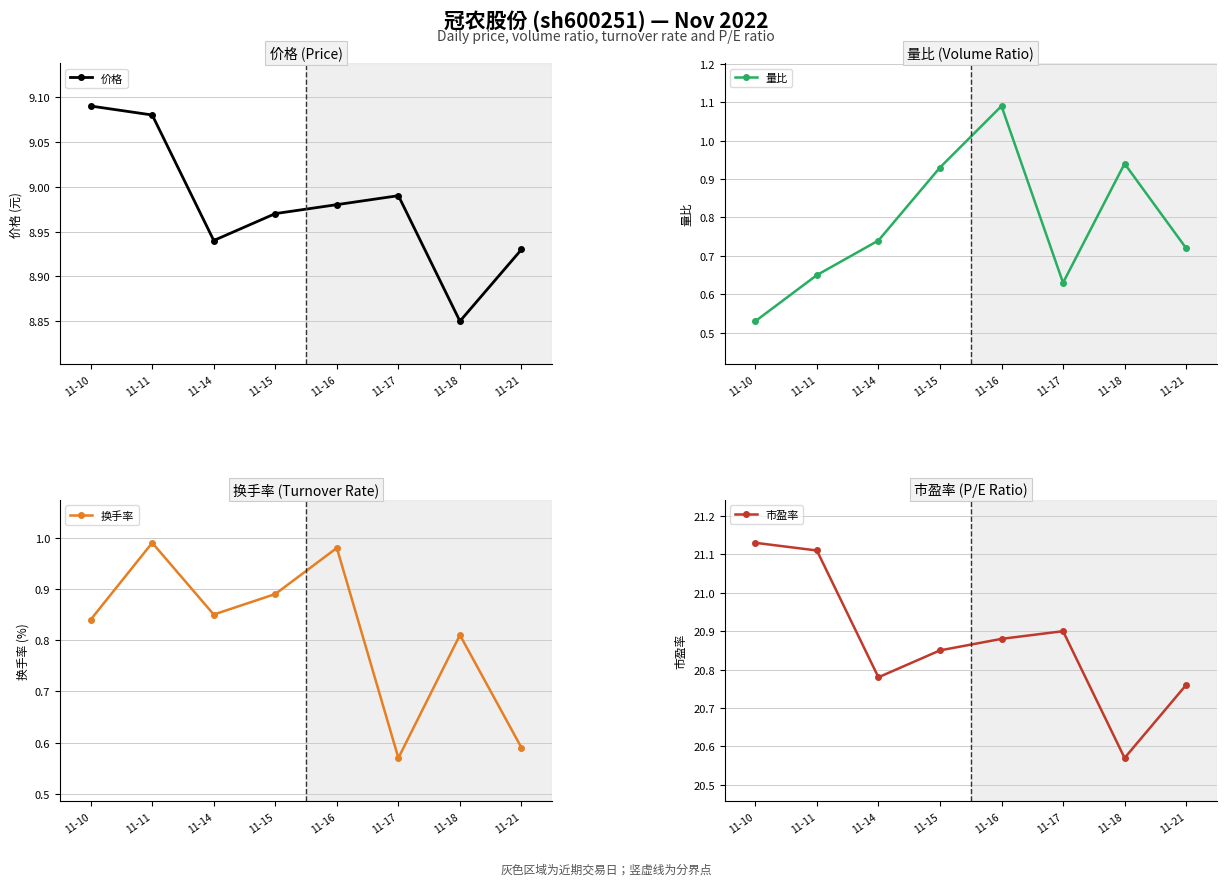

Rank the series at 11-21 from lowest to highest value.

换手率, 量比, 价格, 市盈率